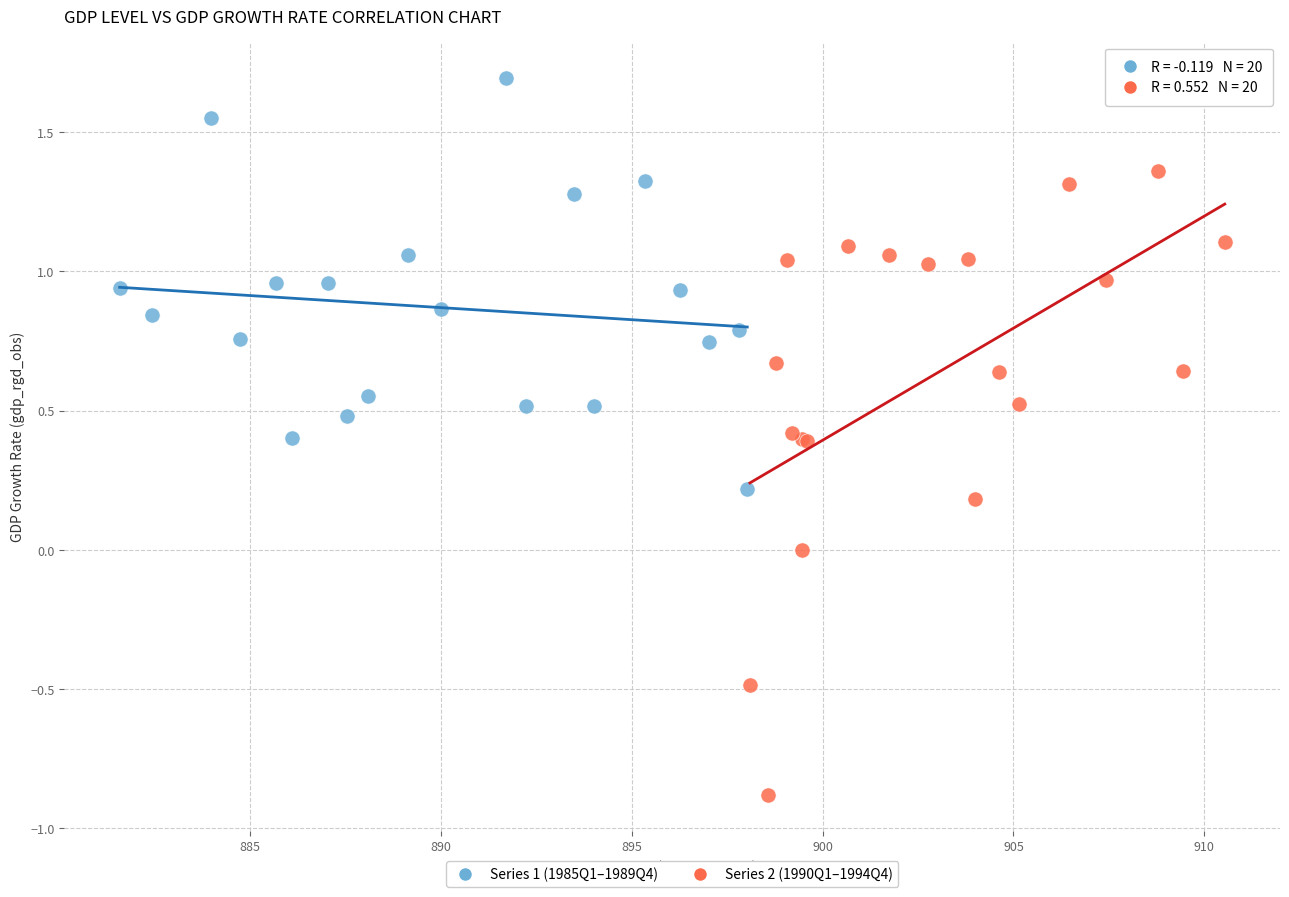

What are all the series names shown in the legend?

Series 1 (1985Q1–1989Q4), Series 2 (1990Q1–1994Q4)